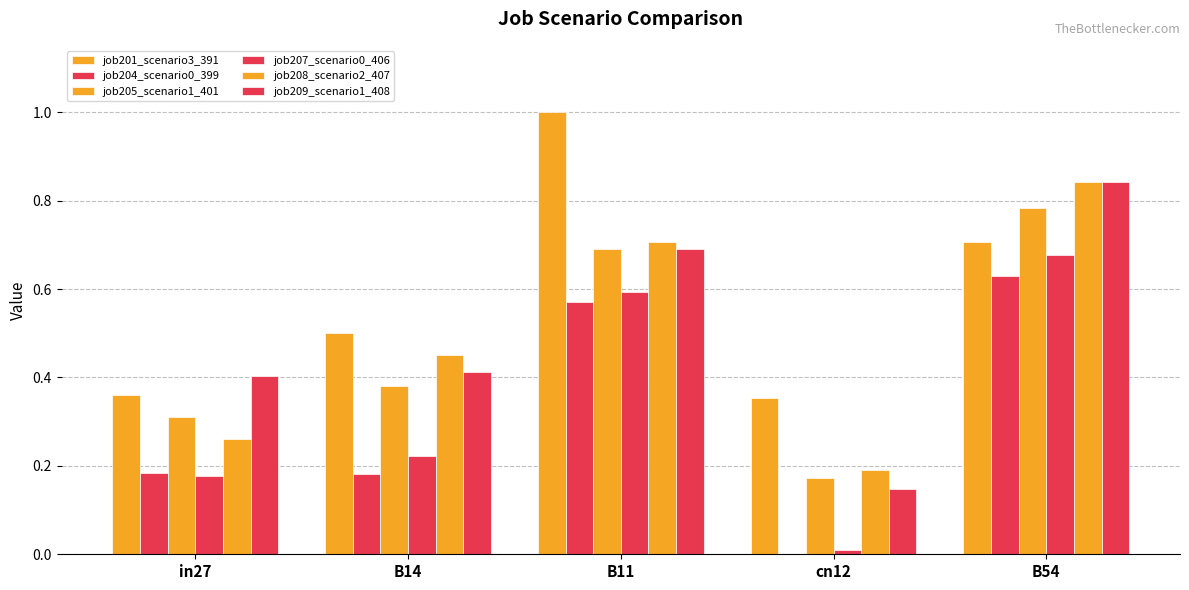

What is the approximate value of job209_scenario1_408 at cn12?

0.1